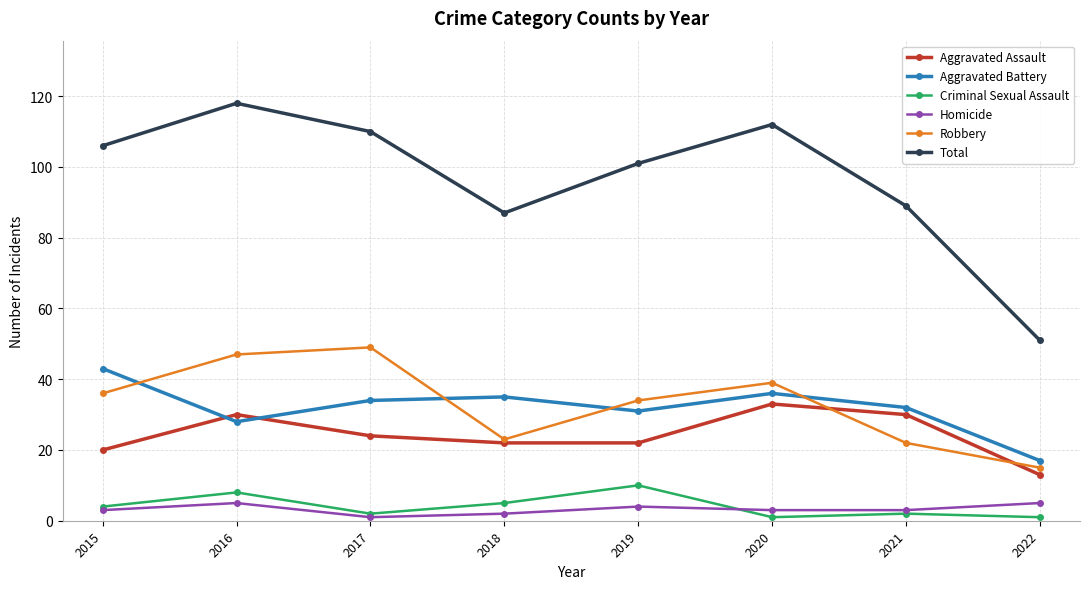

Where does the Aggravated Battery series first go above 34?

2015